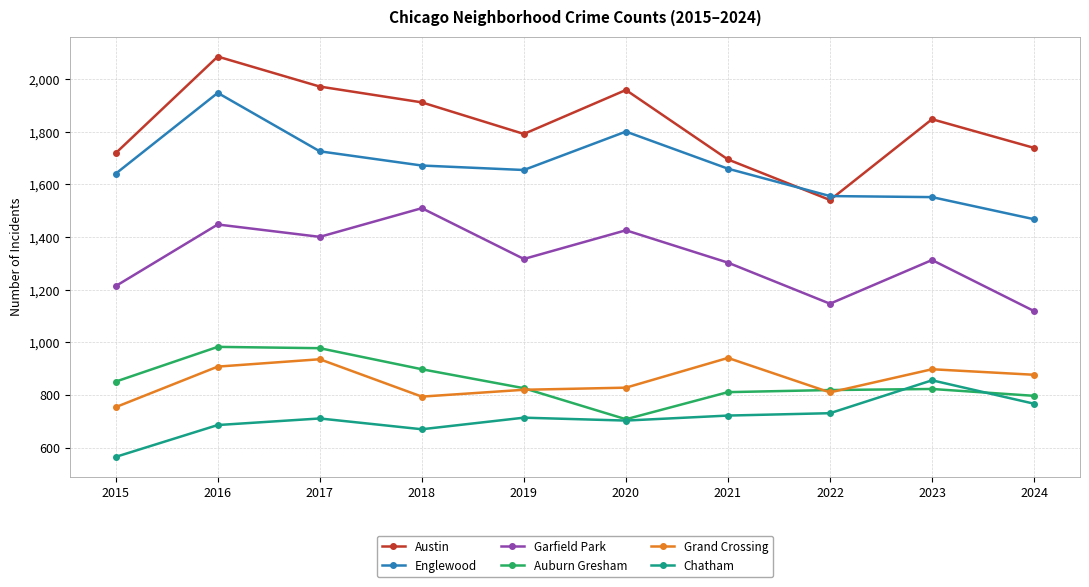

At how many categories does at least one series exceed 827?

10